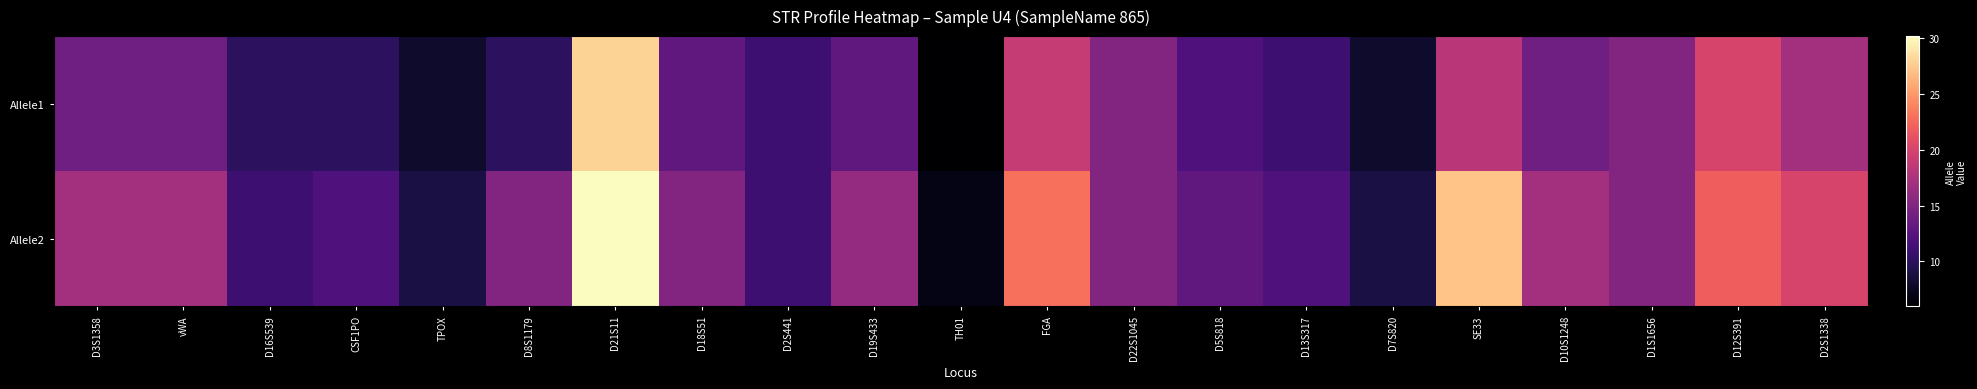

Reading left to right, what are all the values shown in this chart?

Allele1: D3S1358=14.0	vWA=14.0	D16S539=10.0	CSF1PO=10.0	TPOX=8.0	D8S1179=10.0	D21S11=28.0	D18S51=13.0	D2S441=11.0	D19S433=13.0	TH01=6.0	FGA=19.0	D22S1045=15.0	D5S818=12.0	D13S317=11.0	D7S820=8.0	SE33=18.3	D10S1248=14.0	D1S1656=15.0	D12S391=20.0	D2S1338=17.0
Allele2: D3S1358=17.0	vWA=17.0	D16S539=11.0	CSF1PO=12.0	TPOX=9.0	D8S1179=15.0	D21S11=30.2	D18S51=15.0	D2S441=11.0	D19S433=16.2	TH01=7.0	FGA=23.0	D22S1045=15.0	D5S818=13.0	D13S317=12.0	D7S820=9.0	SE33=27.2	D10S1248=17.0	D1S1656=15.0	D12S391=22.0	D2S1338=20.0